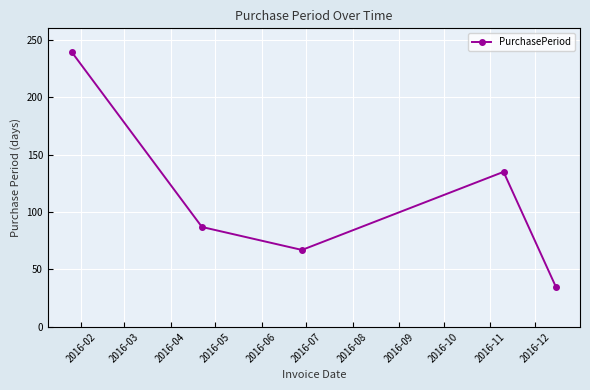

What is the sum of all values?

563